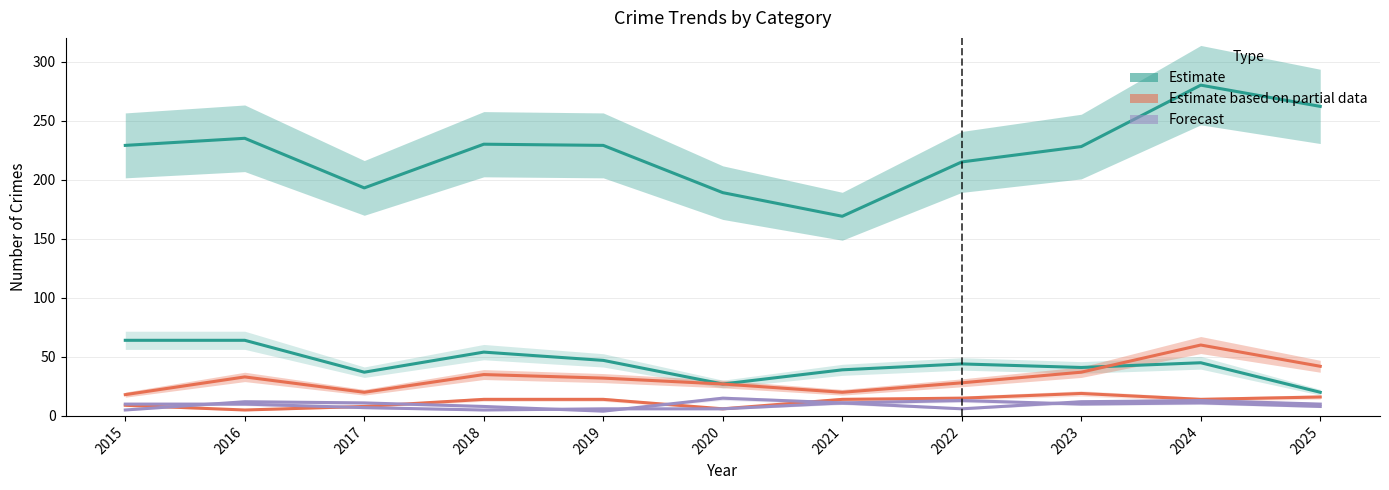

Where is the first local maximum for Burglary?

2018